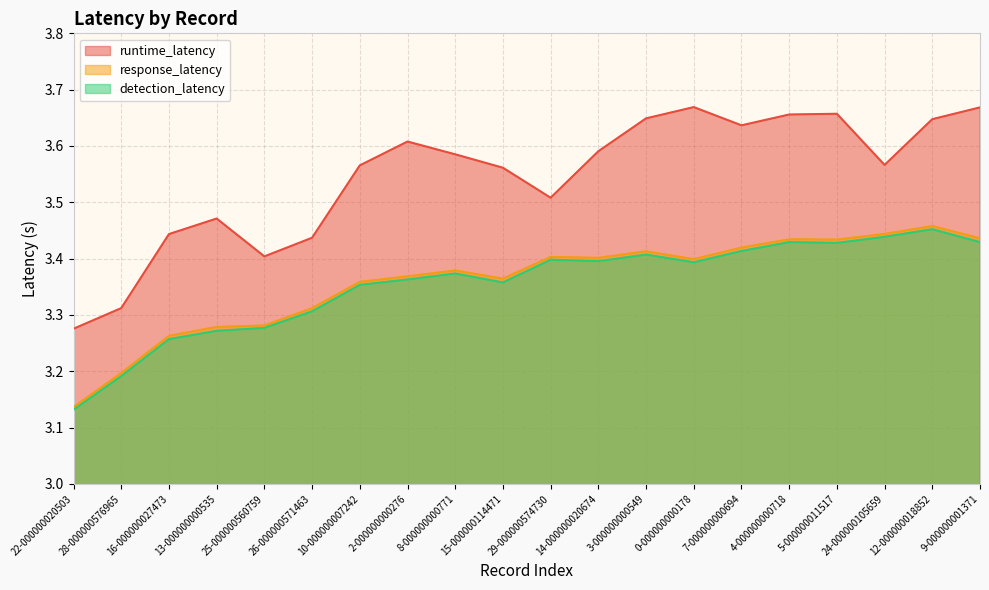

What is the maximum value shown in the chart?

3.7